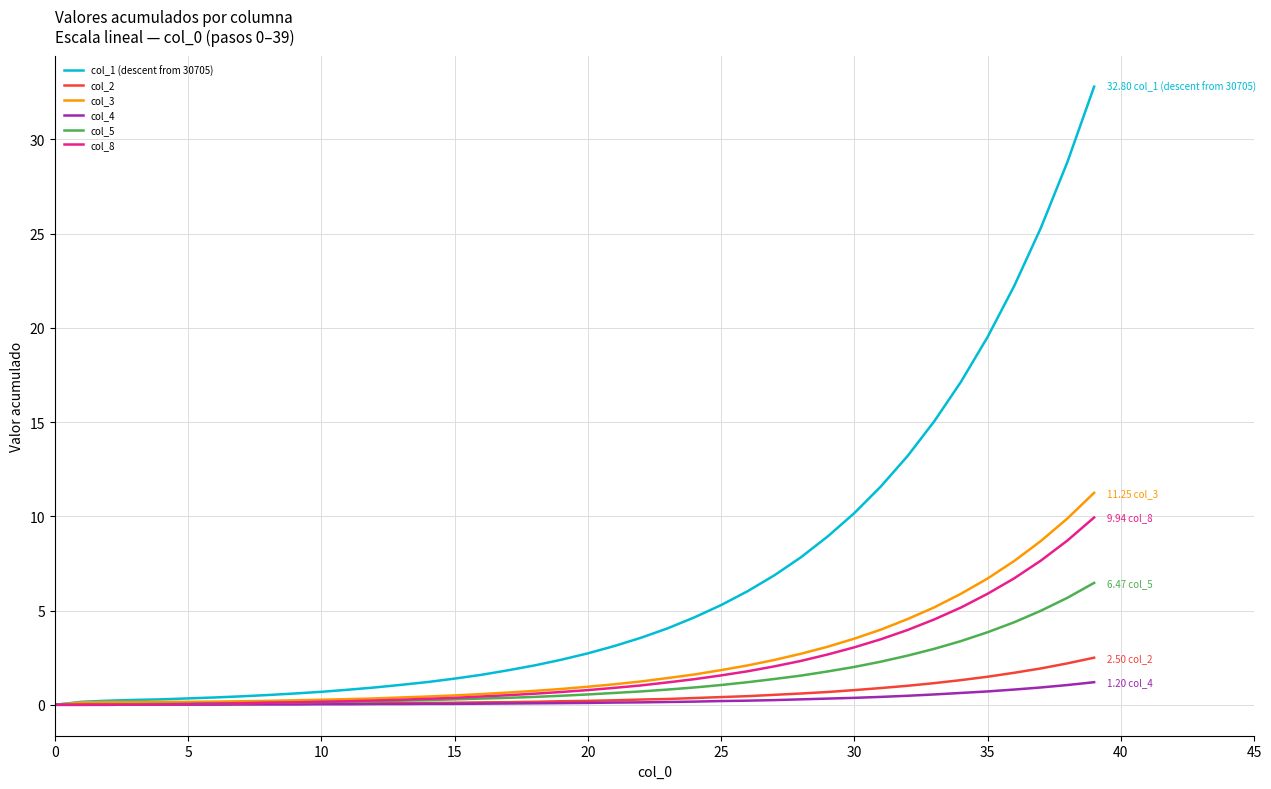

What is the greatest value displayed?

32.8